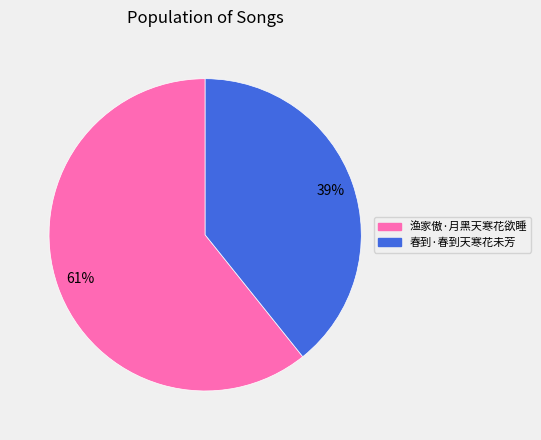

Rank the categories by value from highest to lowest.

渔家傲·月黑天寒花欲睡, 春到·春到天寒花未芳